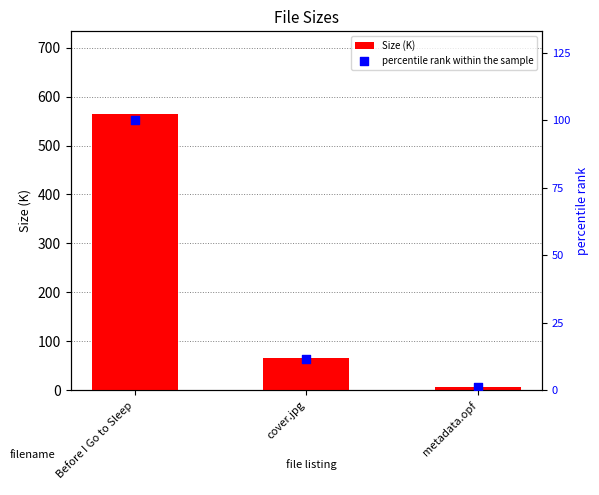

At how many categories does at least one series exceed 43?

2